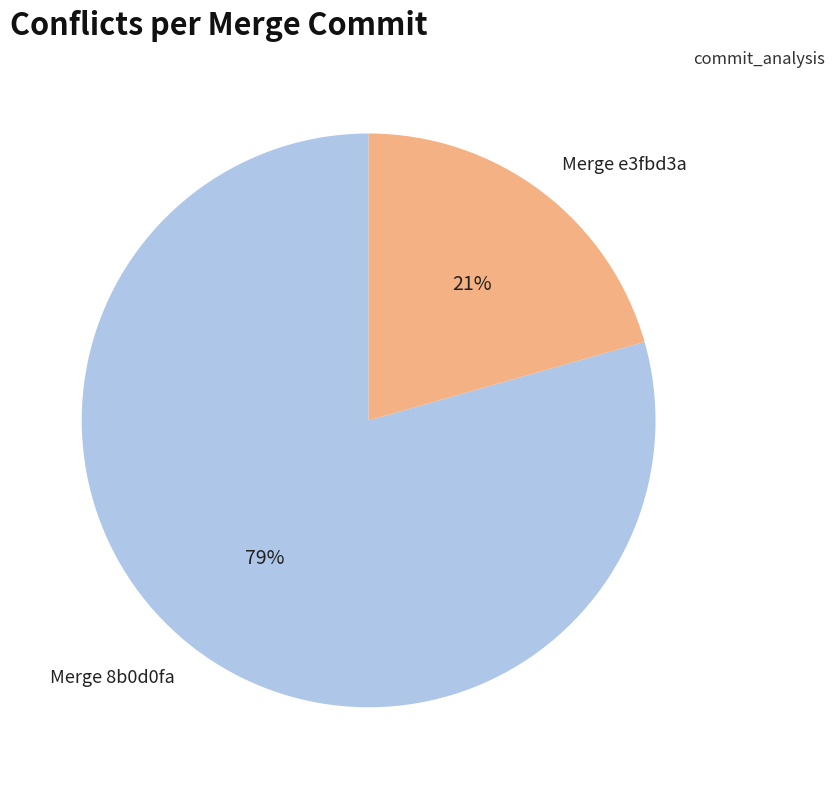

Does any single category account for the majority?

Yes